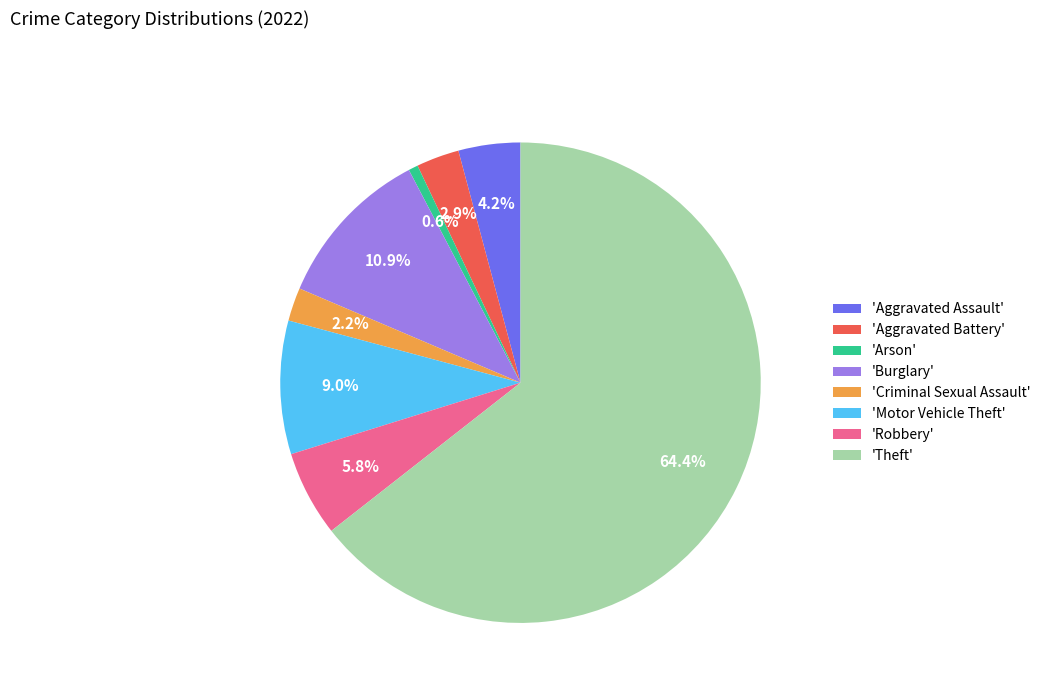

Which slice is the smallest?

'Arson'